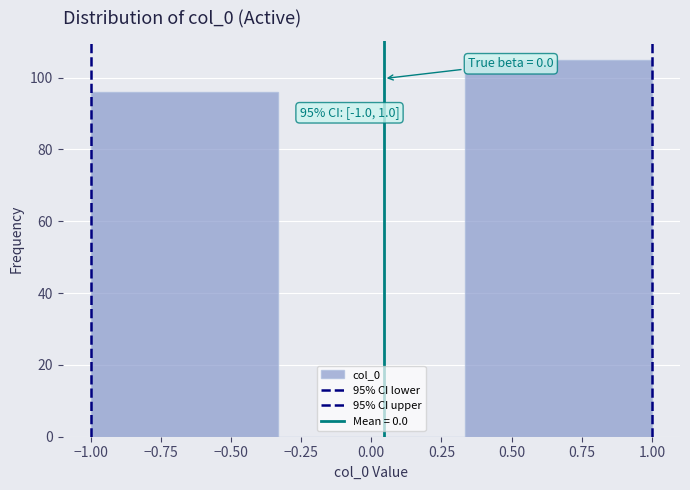

Over which range of the x-axis is the bar tallest?

0.35 to 1.00